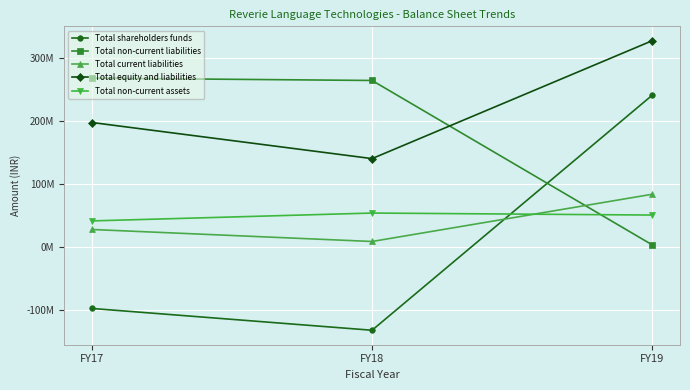

Does the chart have visible grid lines?

Yes